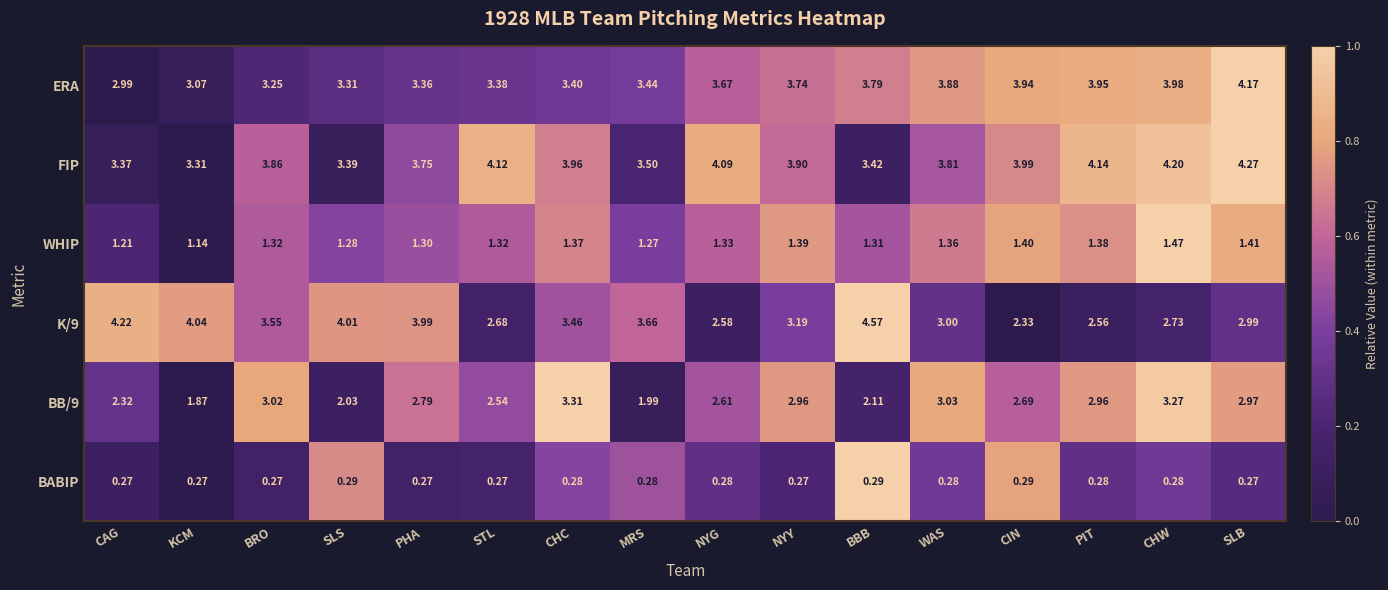

At how many categories does at least one series exceed 0?

16